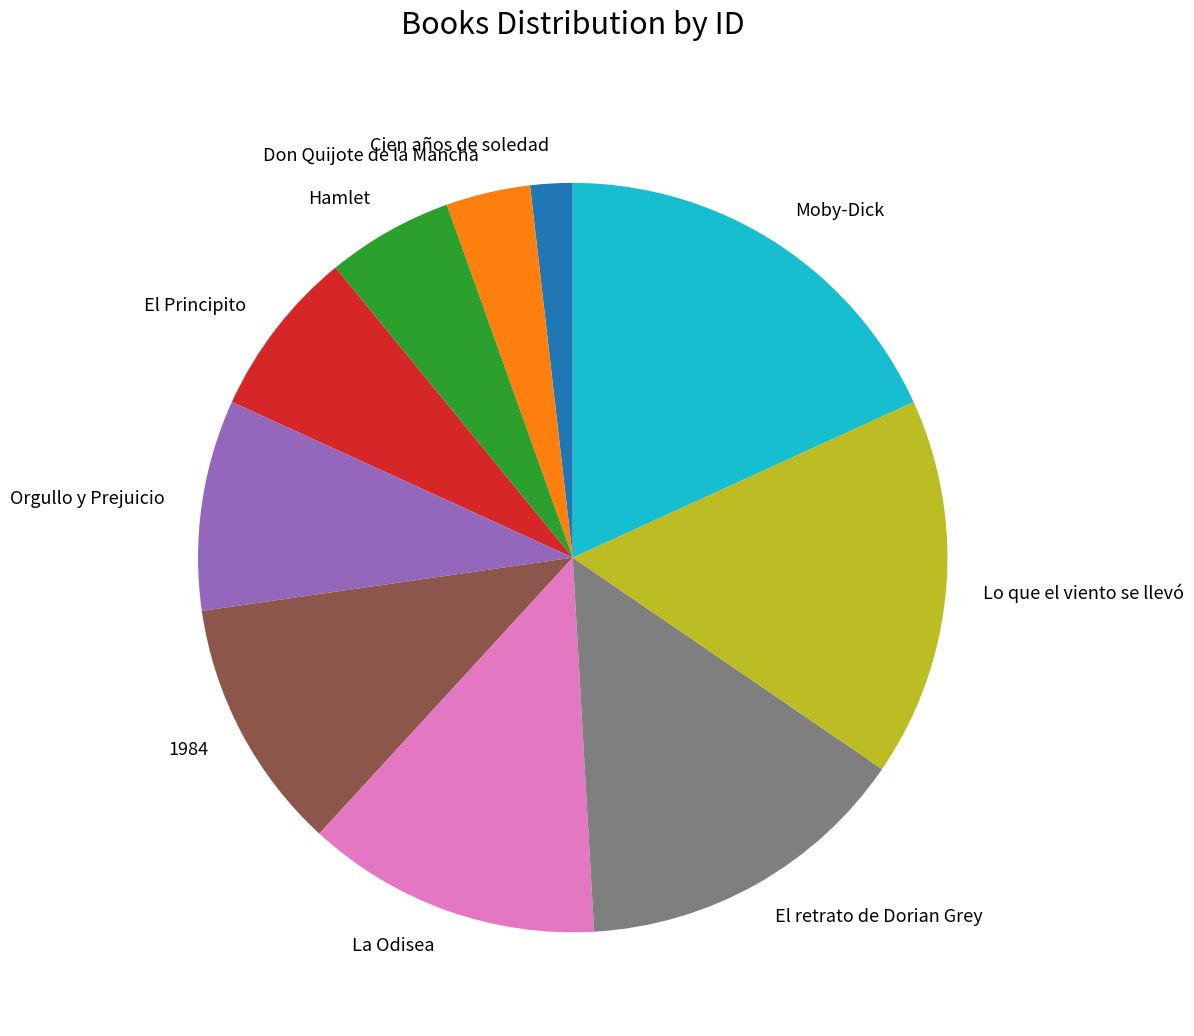

Do Hamlet and Moby-Dick together represent more than half of the pie?

No